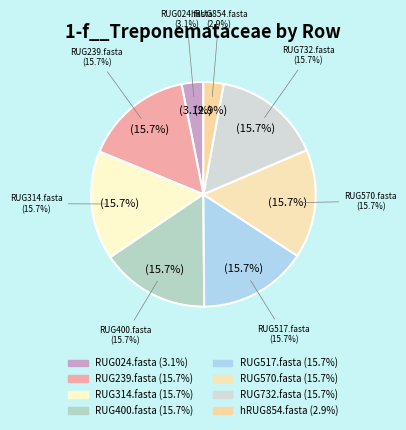

Count the number of slices in the pie.

8